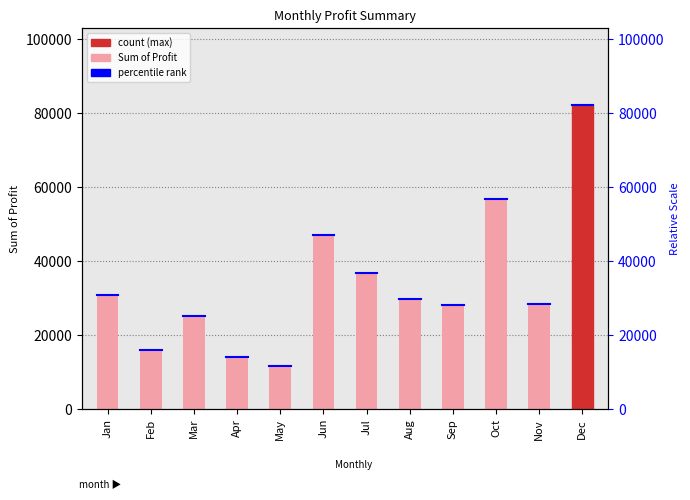

True or false: the data shows 35061 at Mar.

False